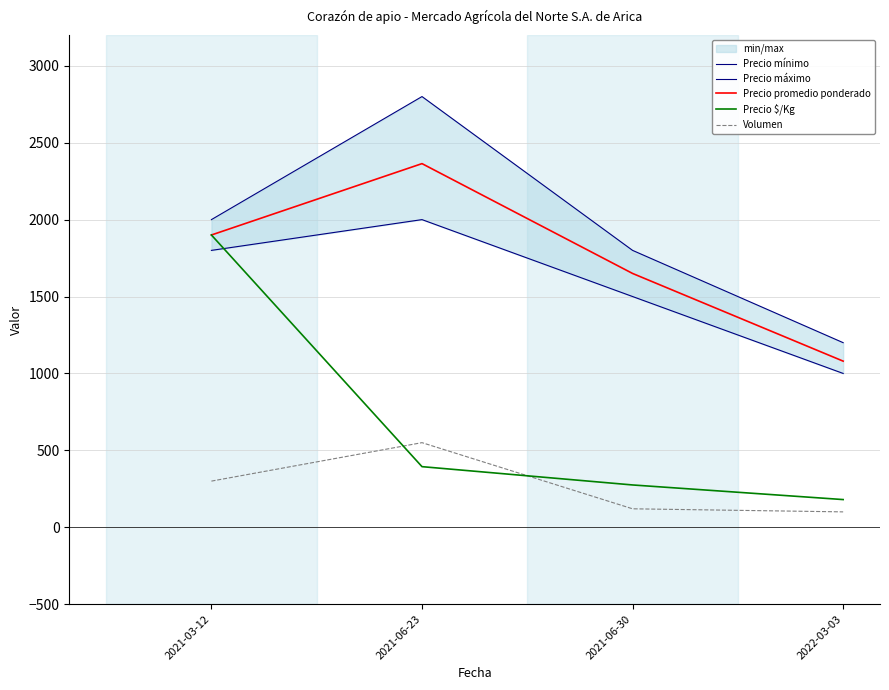

Which category has the highest value in the Precio mínimo series?

2021-06-23